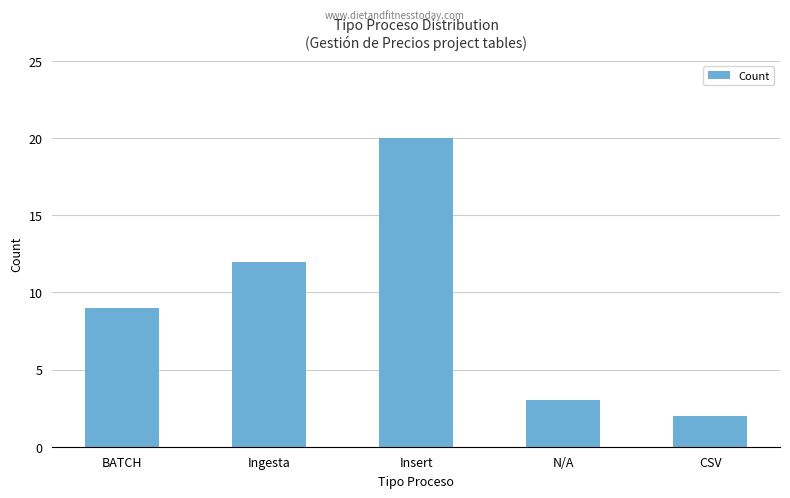

Is it true that the value at CSV is 2?

True